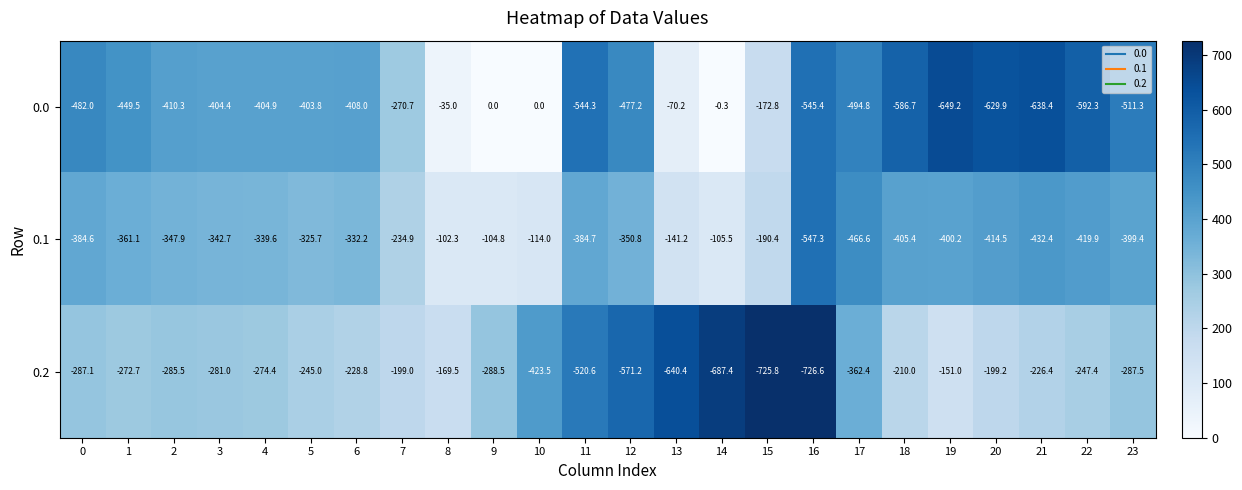

At which category is the sum across all series the highest?

8